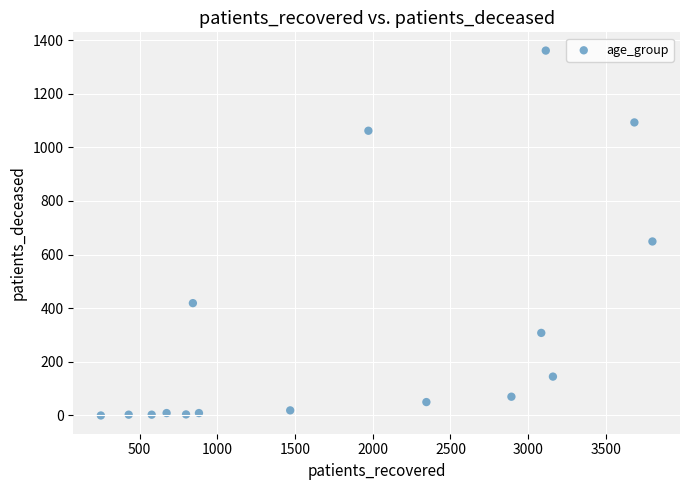

What Y value in the scatter plot is closest to 680?

649